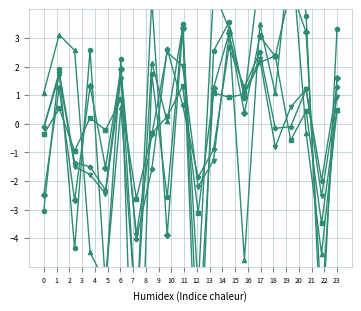

What is the difference between the maximum and minimum values in the nhy series?

6.7